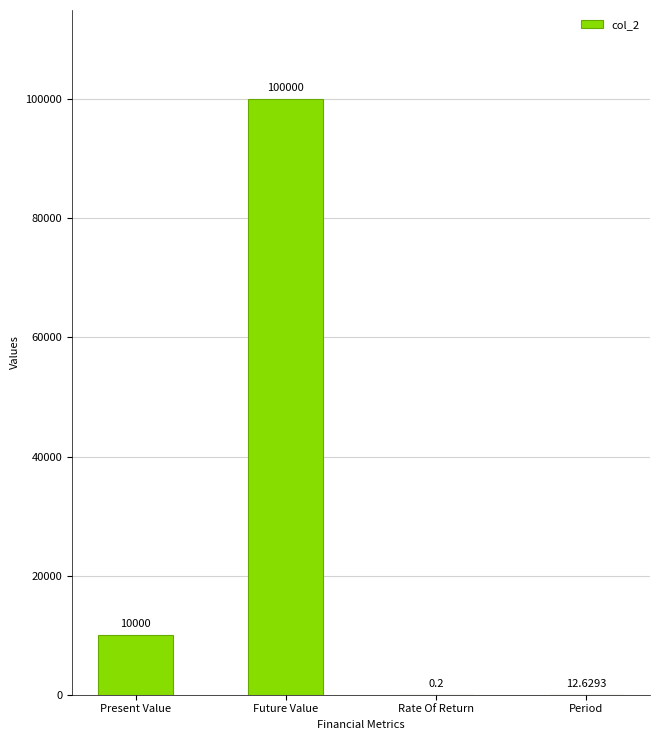

Reading left to right, transcribe all the data shown in this chart.

10000.0	100000.0	0.2	12.6